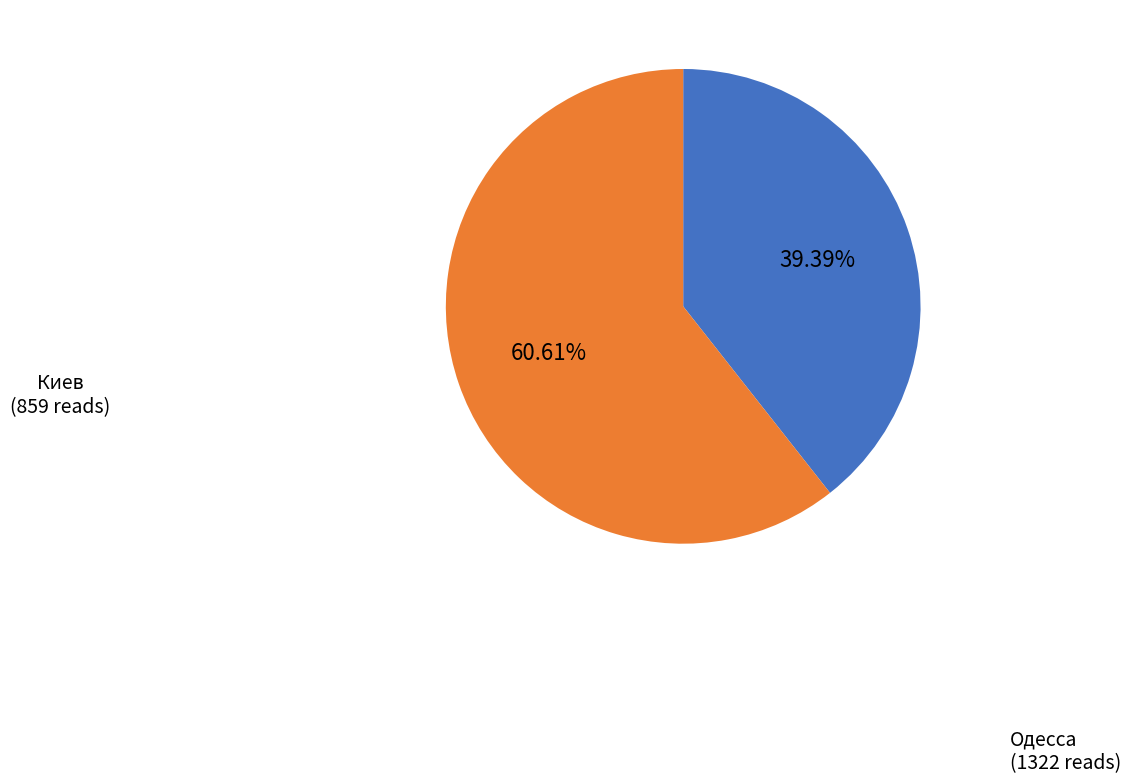

Does Одесса represent more than half of the total?

Yes